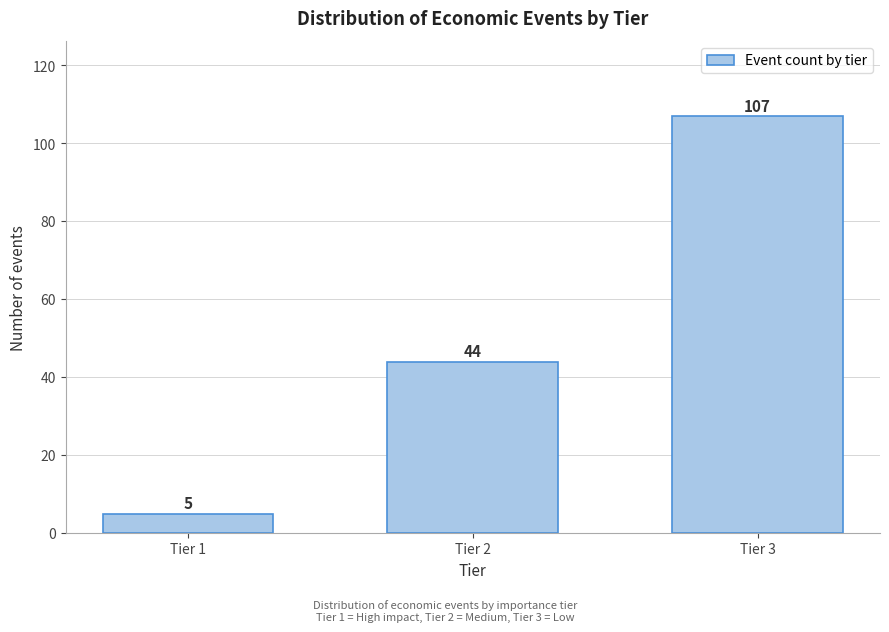

Reading left to right, transcribe all the data shown in this chart.

5	44	107